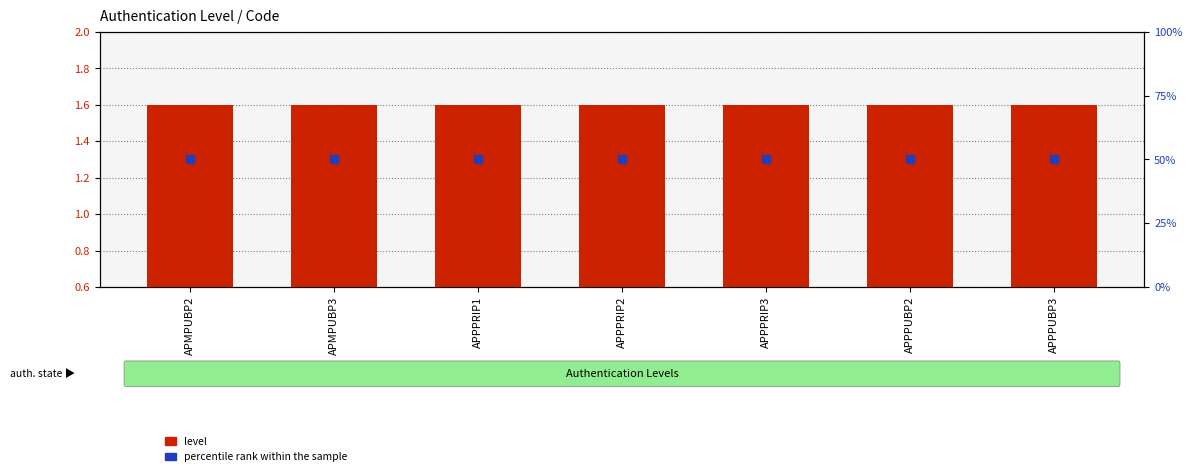

At which category is the sum across all series the highest?

APMPUBP2